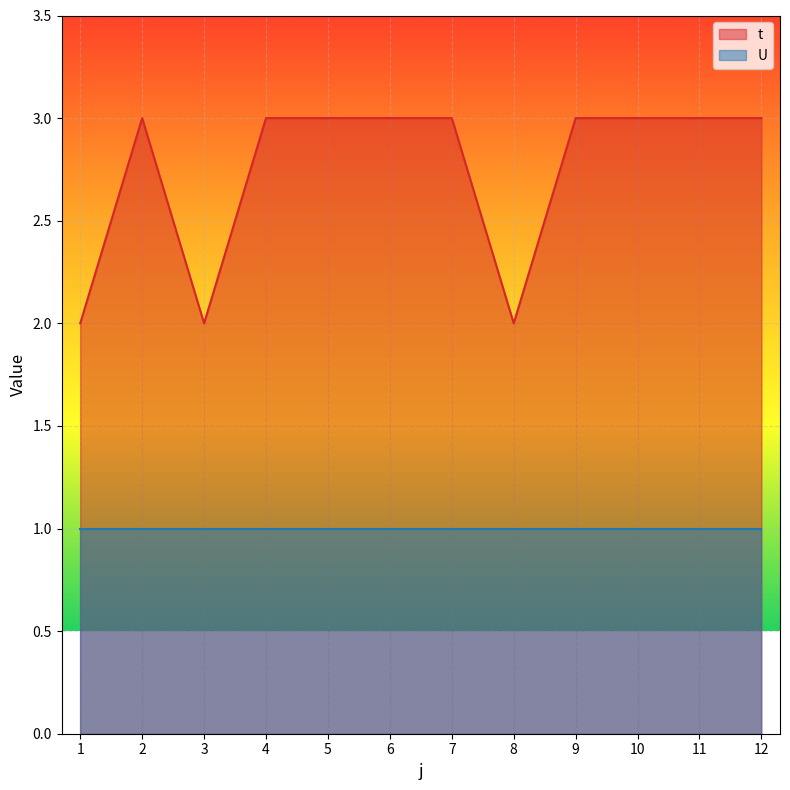

What is the difference between the maximum and second lowest values?

1